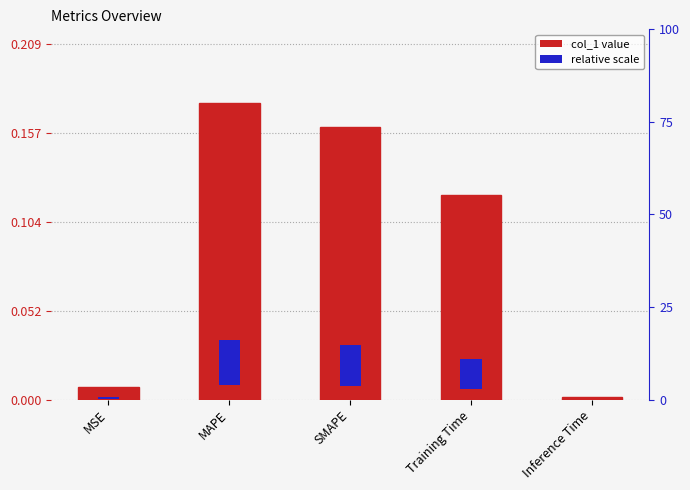

How many bars are there in total?

5